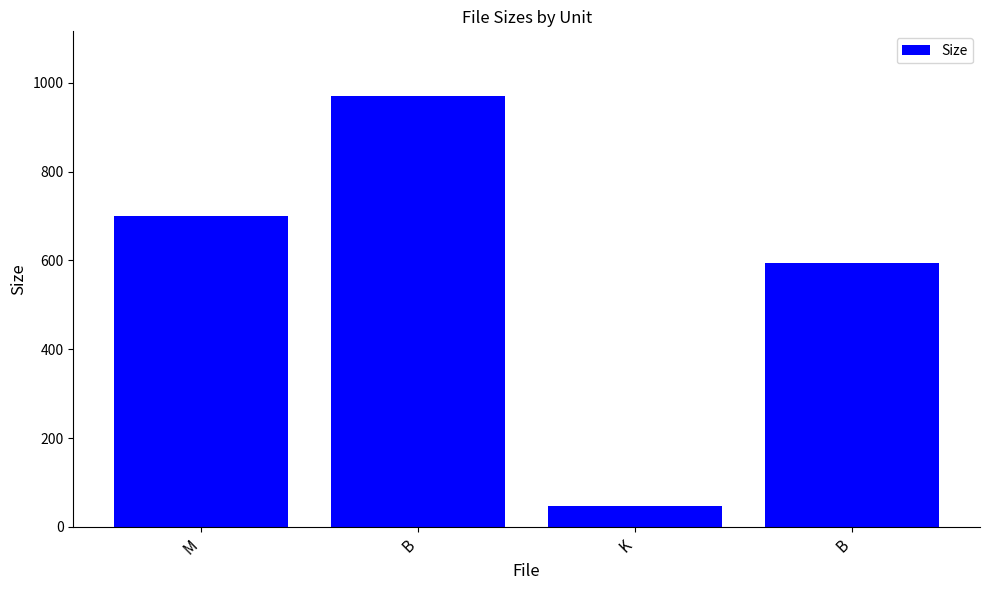

Count the number of data series in this chart.

1